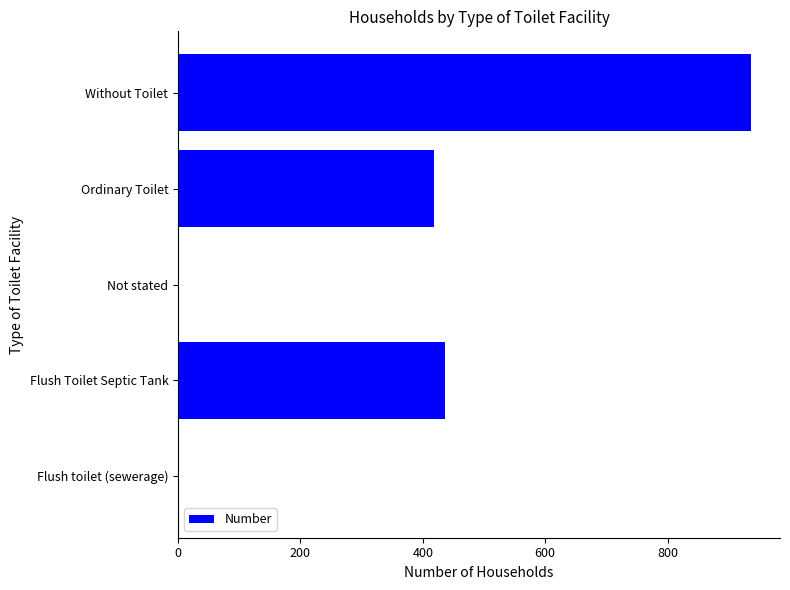

Does the chart contain stacked bars?

No